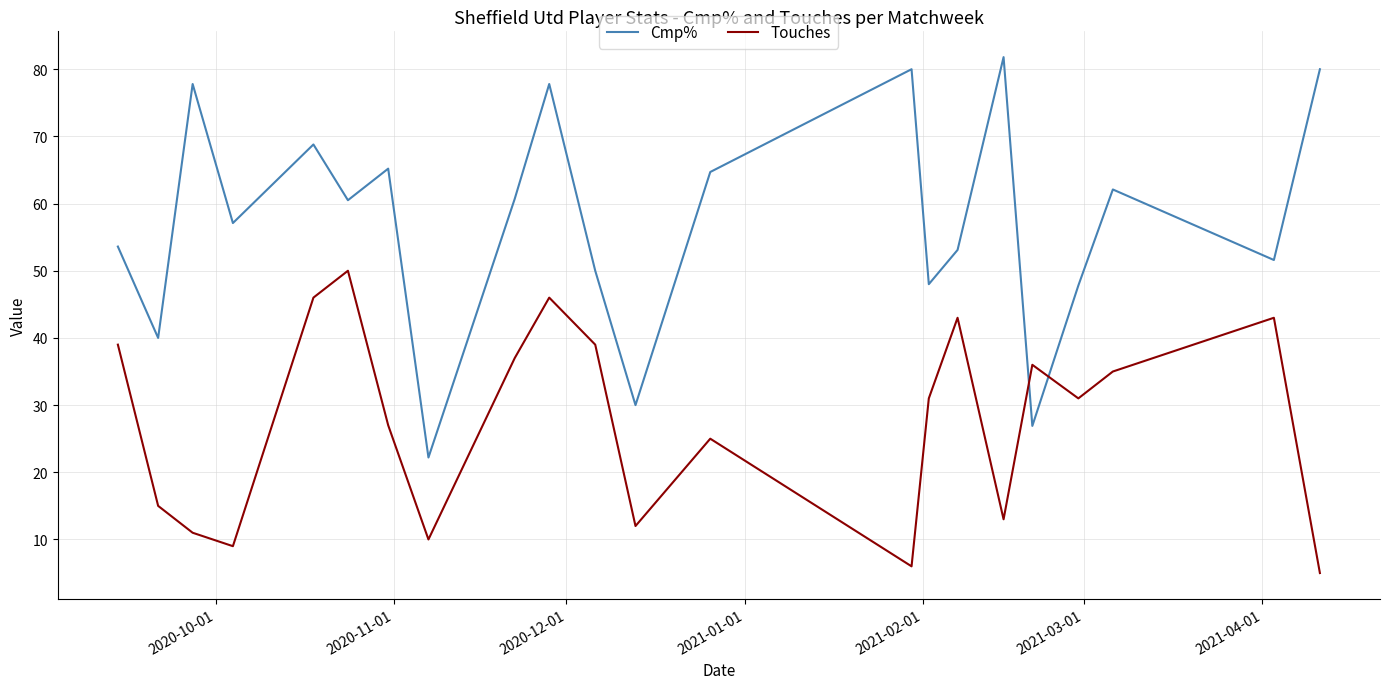

Which series has the widest spread of values?

Cmp%